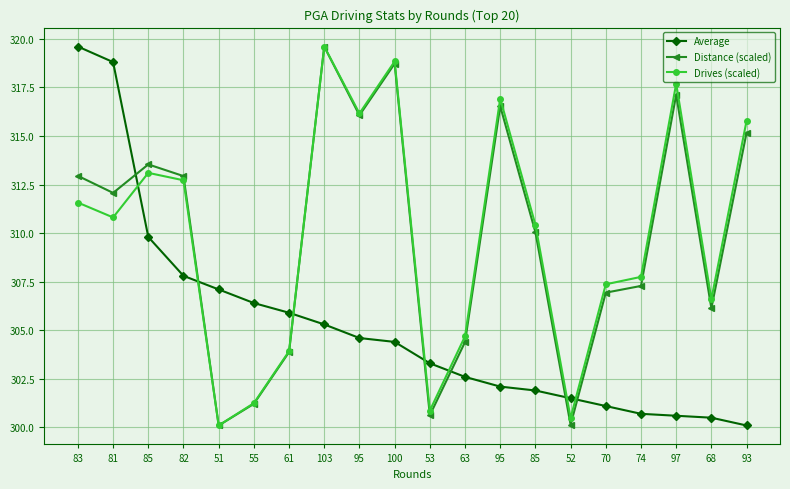

How many series are shown in this chart?

3